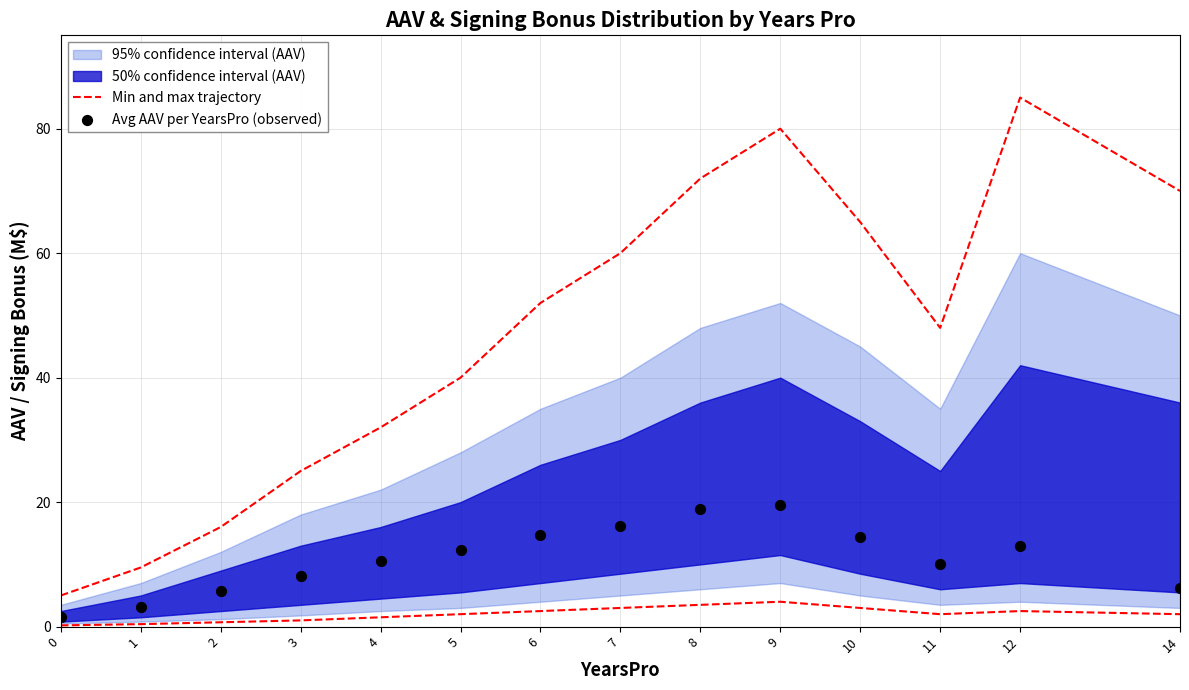

Which series has the largest total across all categories?

Avg AAV per YearsPro (observed)